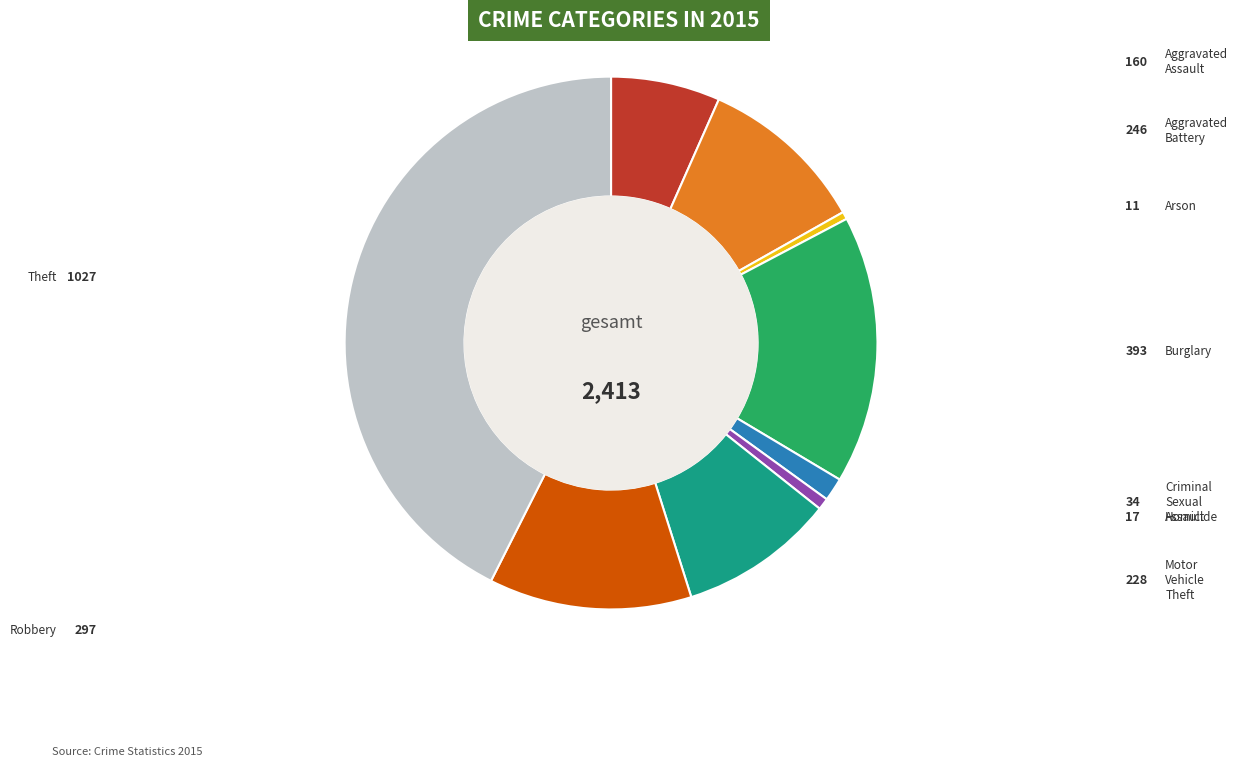

Is there a majority slice in this chart?

No